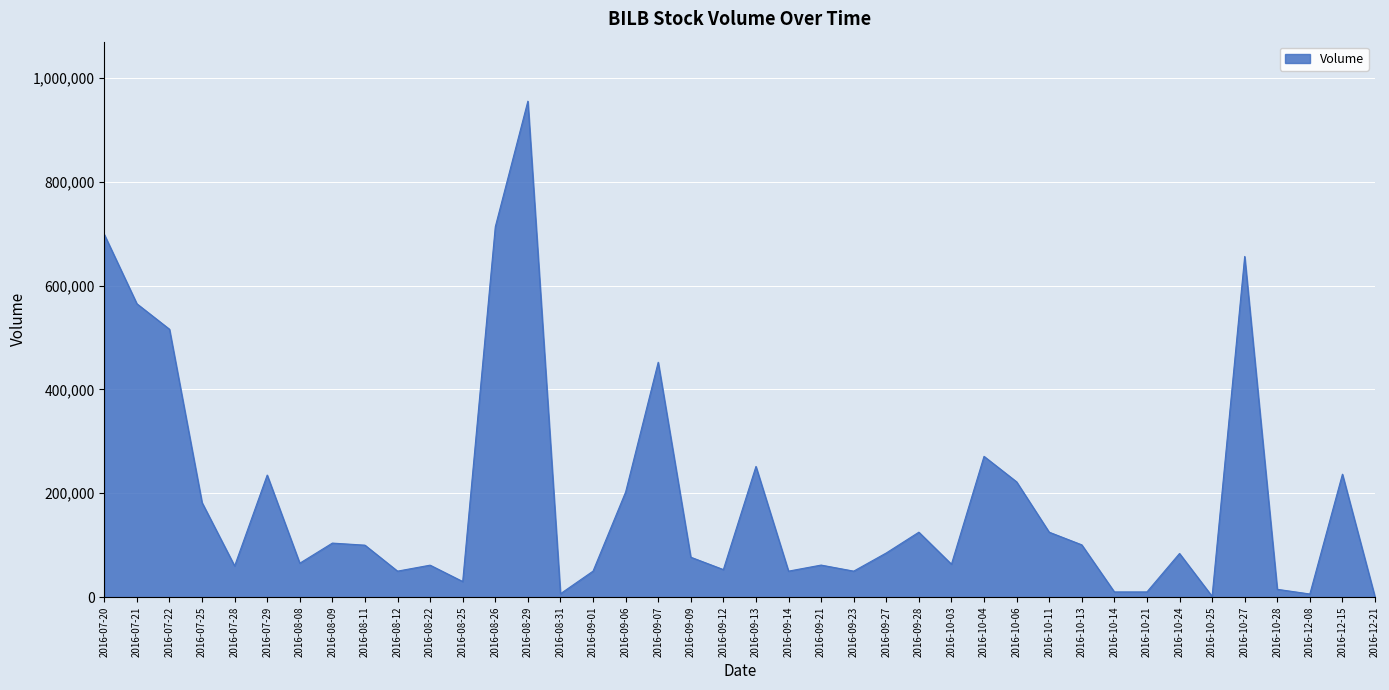

Does the chart have visible grid lines?

Yes